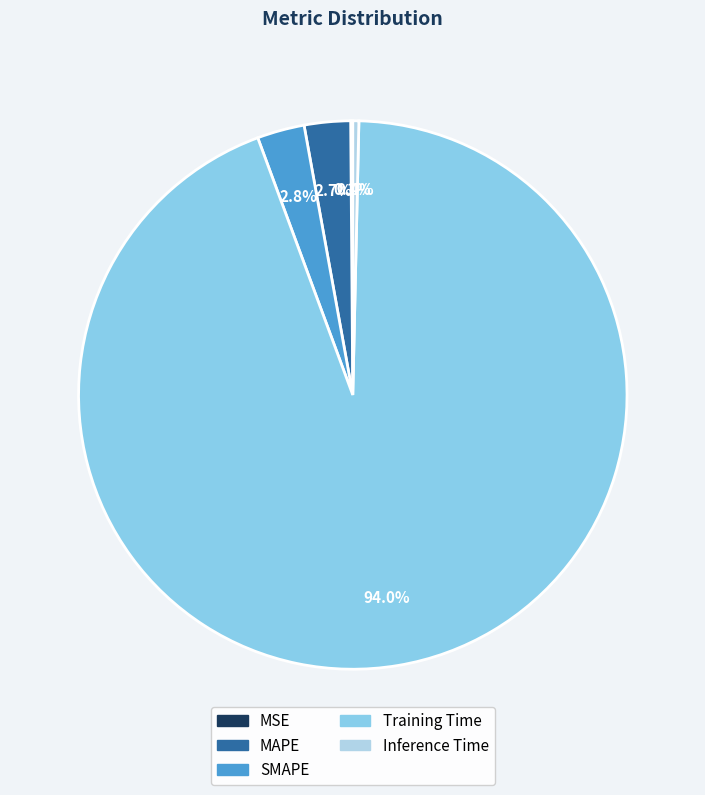

Is SMAPE the majority of the pie?

No